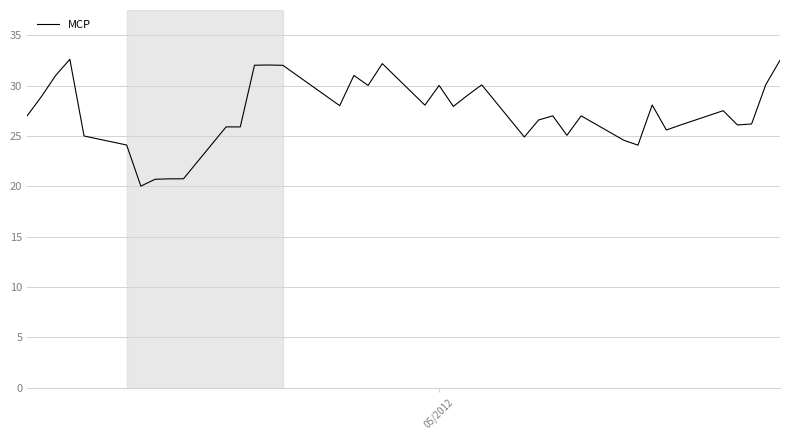

How many lines are shown in the chart?

1